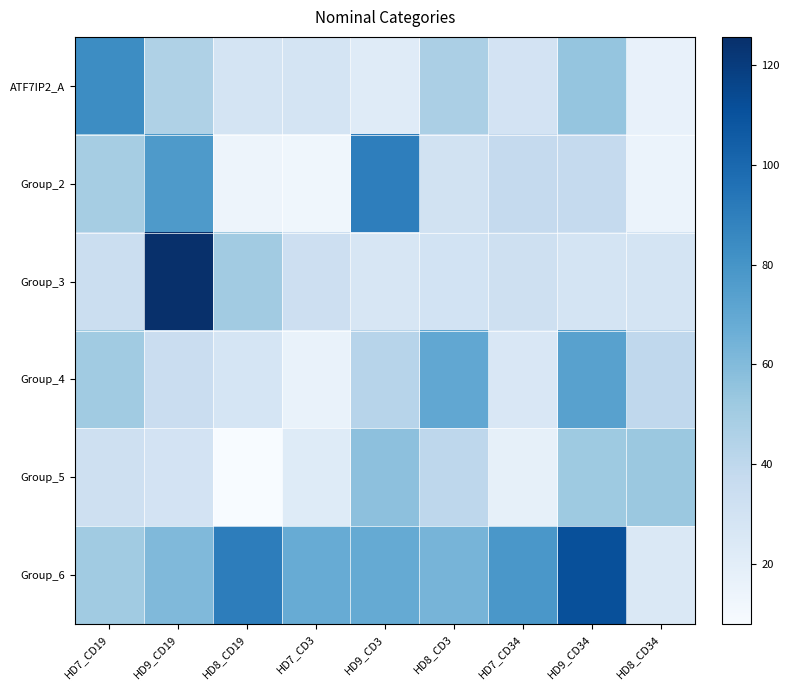

Reading left to right, what are all the values shown in this chart?

ATF7IP2_A: HD7_CD19=83.6	HD9_CD19=45.8	HD8_CD19=29.0	HD7_CD3=28.8	HD9_CD3=21.9	HD8_CD3=47.1	HD7_CD34=29.2	HD9_CD34=54.7	HD8_CD34=16.3
Group_2: HD7_CD19=49.1	HD9_CD19=77.3	HD8_CD19=13.7	HD7_CD3=12.3	HD9_CD3=89.8	HD8_CD3=30.3	HD7_CD34=37.7	HD9_CD34=37.6	HD8_CD34=15.0
Group_3: HD7_CD19=34.0	HD9_CD19=125.7	HD8_CD19=50.4	HD7_CD3=33.1	HD9_CD3=26.8	HD8_CD3=29.7	HD7_CD34=32.4	HD9_CD34=28.9	HD8_CD34=28.8
Group_4: HD7_CD19=51.1	HD9_CD19=34.6	HD8_CD19=28.1	HD7_CD3=15.8	HD9_CD3=42.8	HD8_CD3=70.3	HD7_CD34=25.6	HD9_CD34=73.3	HD8_CD34=39.5
Group_5: HD7_CD19=32.4	HD9_CD19=29.3	HD8_CD19=7.9	HD7_CD3=22.3	HD9_CD3=56.9	HD8_CD3=40.5	HD7_CD34=17.6	HD9_CD34=51.8	HD8_CD34=52.5
Group_6: HD7_CD19=50.9	HD9_CD19=60.5	HD8_CD19=90.5	HD7_CD3=68.1	HD9_CD3=69.0	HD8_CD3=63.5	HD7_CD34=78.5	HD9_CD34=111.3	HD8_CD34=24.9